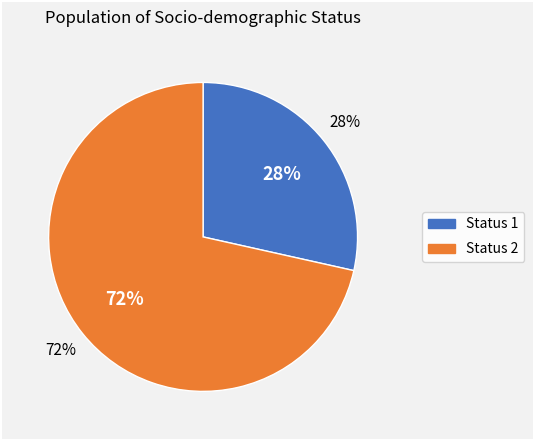

To the nearest percent, what percentage of the pie is Status 2?

72%